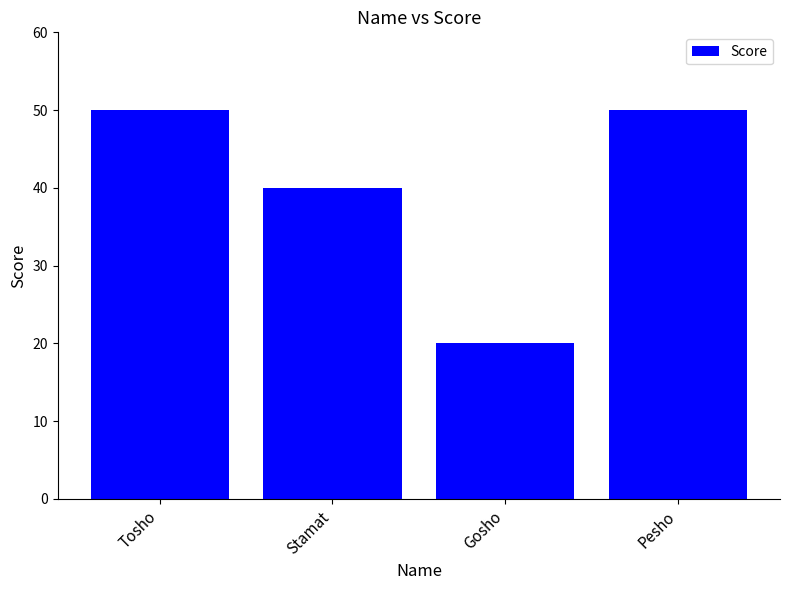

Which has a higher value, Gosho or Pesho?

Pesho